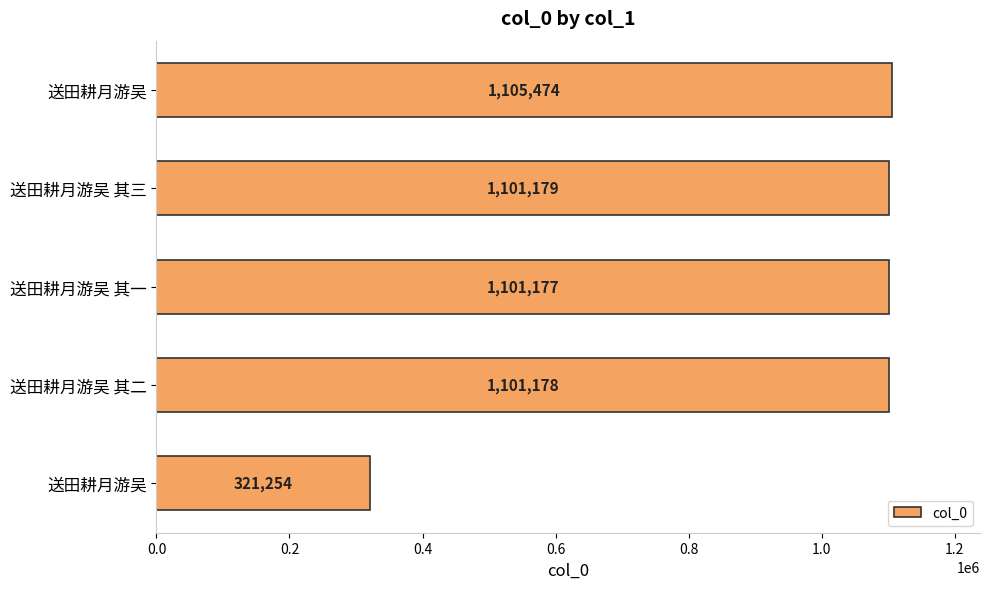

How many bars are there in total?

5